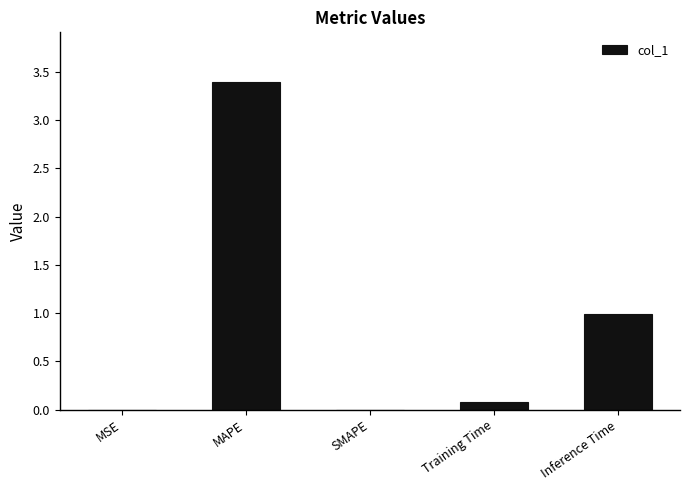

Are the bars horizontal?

No